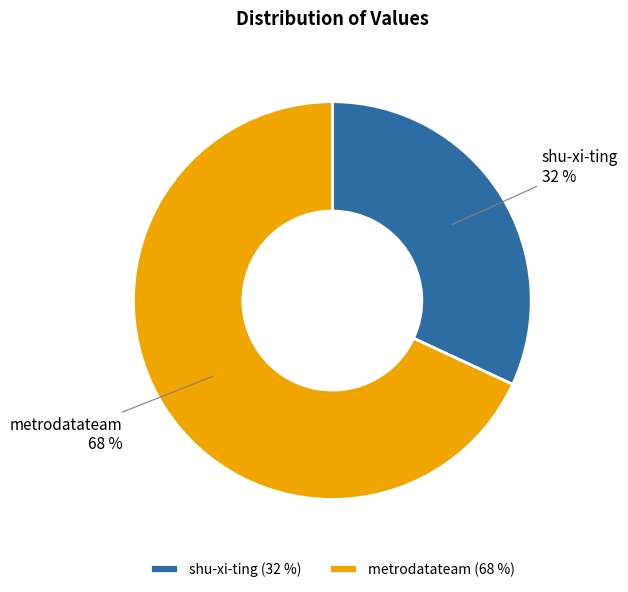

To the nearest percent, what portion does shu-xi-ting represent?

32%